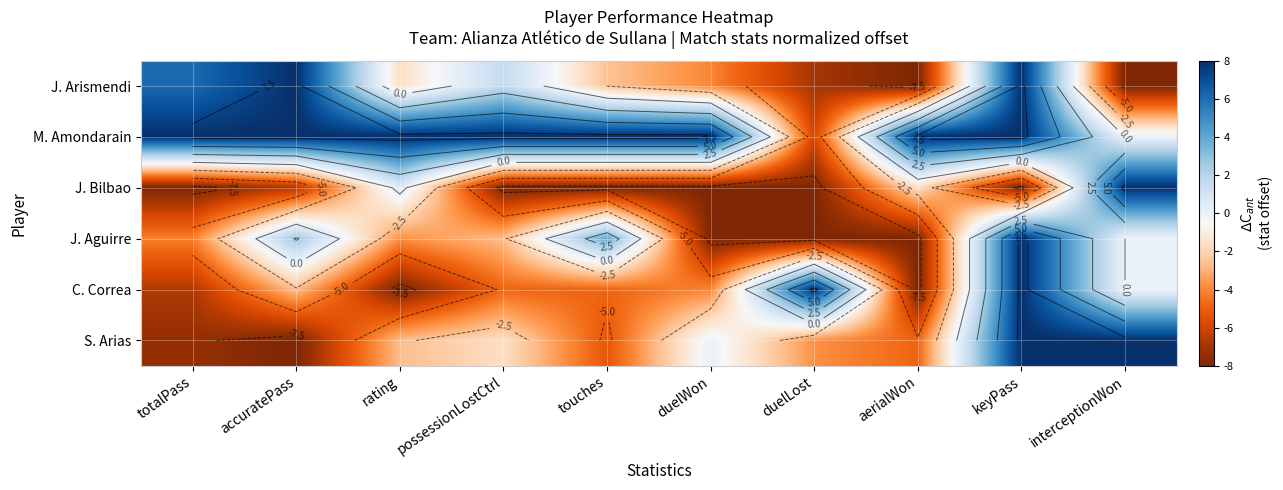

Count the number of data series in this chart.

6